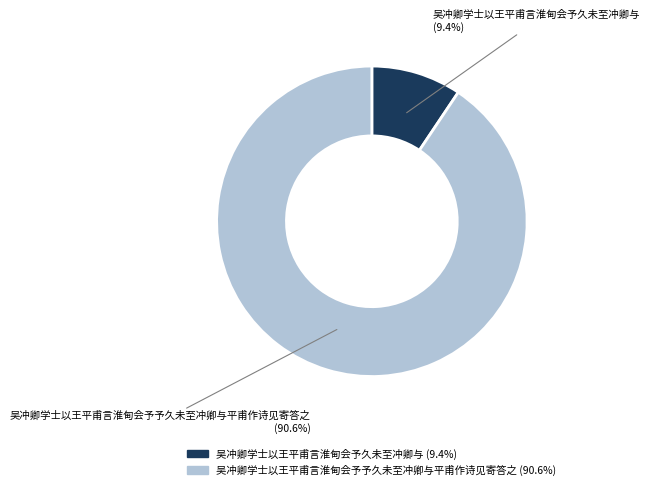

What is the largest slice in the pie chart?

吴冲卿学士以王平甫言淮甸会予予久未至冲卿与平甫作诗见寄答之